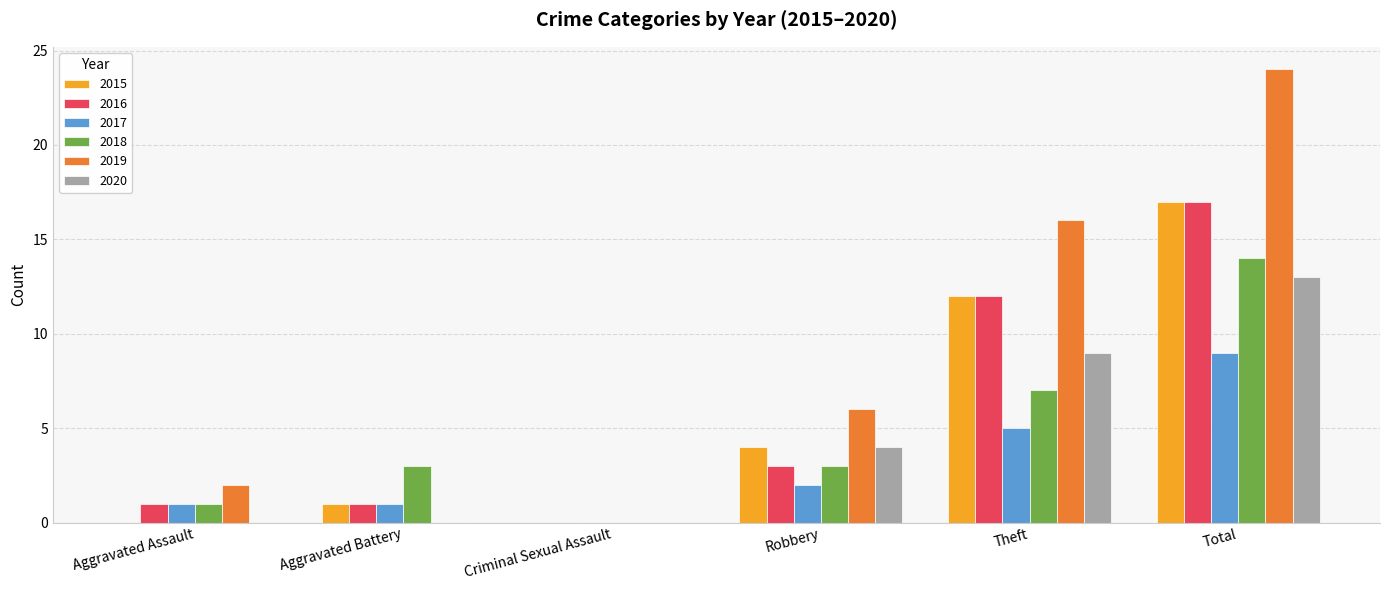

How many values in 2018 are above zero?

5